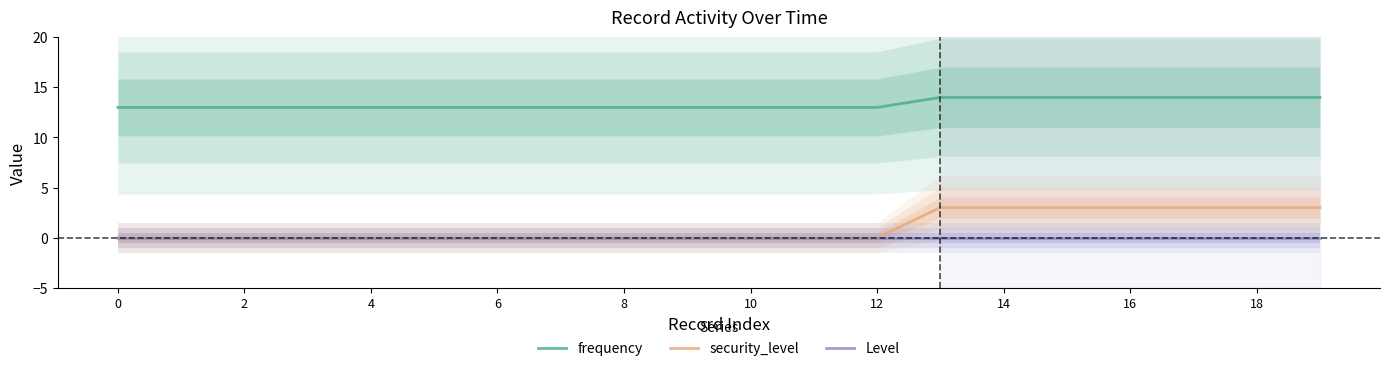

True or false: Level and frequency cross at least once.

False